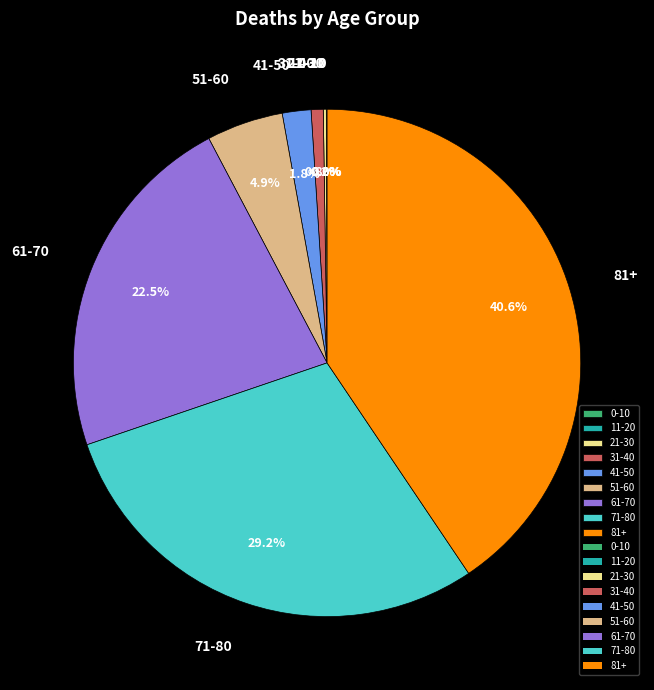

To the nearest percent, what is the average slice percentage?

11%